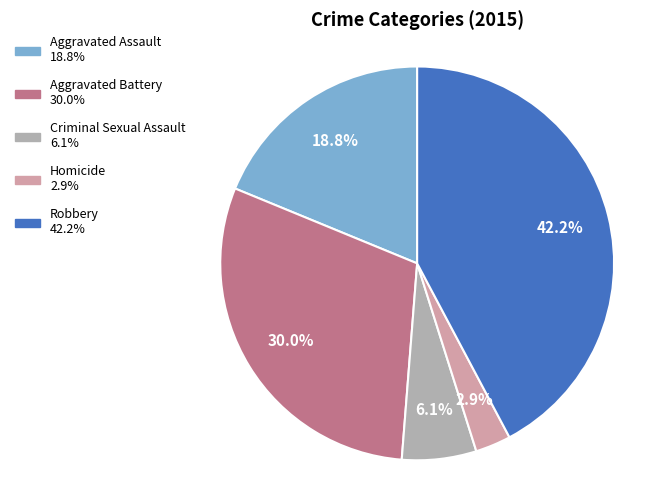

Which has a higher value, Aggravated Assault or Homicide?

Aggravated Assault